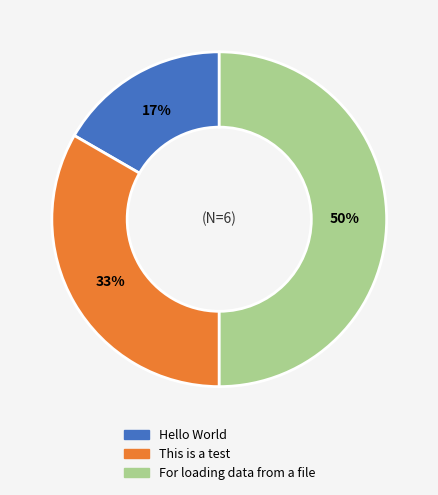

To the nearest percent, what is the combined percentage of Hello World and This is a test?

50%